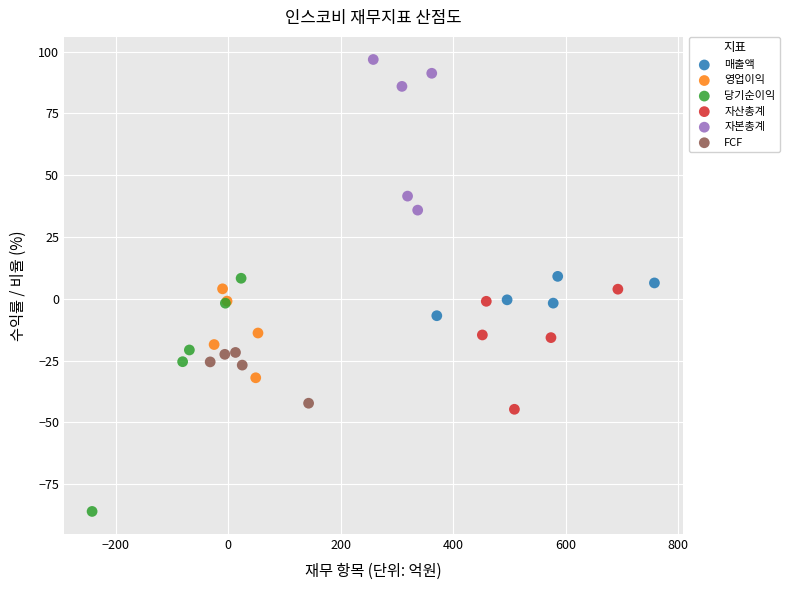

Which series reaches the minimum Y coordinate?

당기순이익